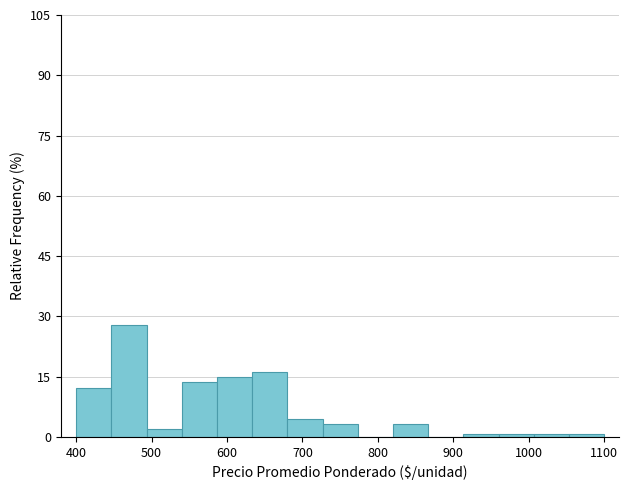

What is the height of the bar covering 730 to 770 on the x-axis? Neither the bar edges nor the heights are printed on the chart, so give them approximately, as read against the axes.

4